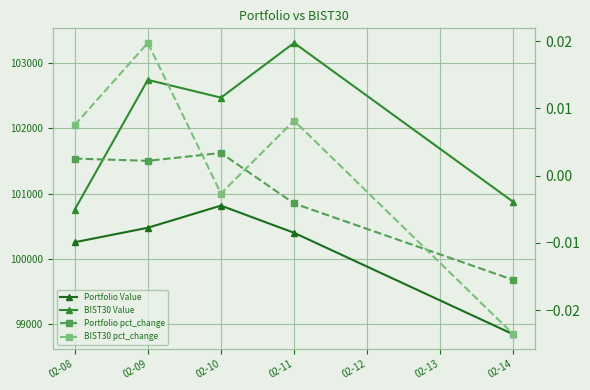

Which category has the highest value in the Portfolio pct_change series?

02-10